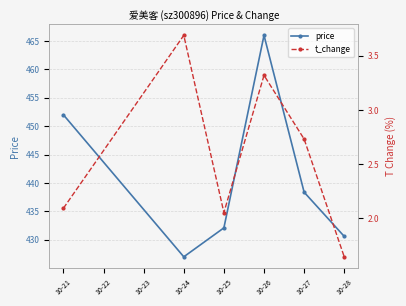

The value of price at 10-26 is 181.4. True or false?

False